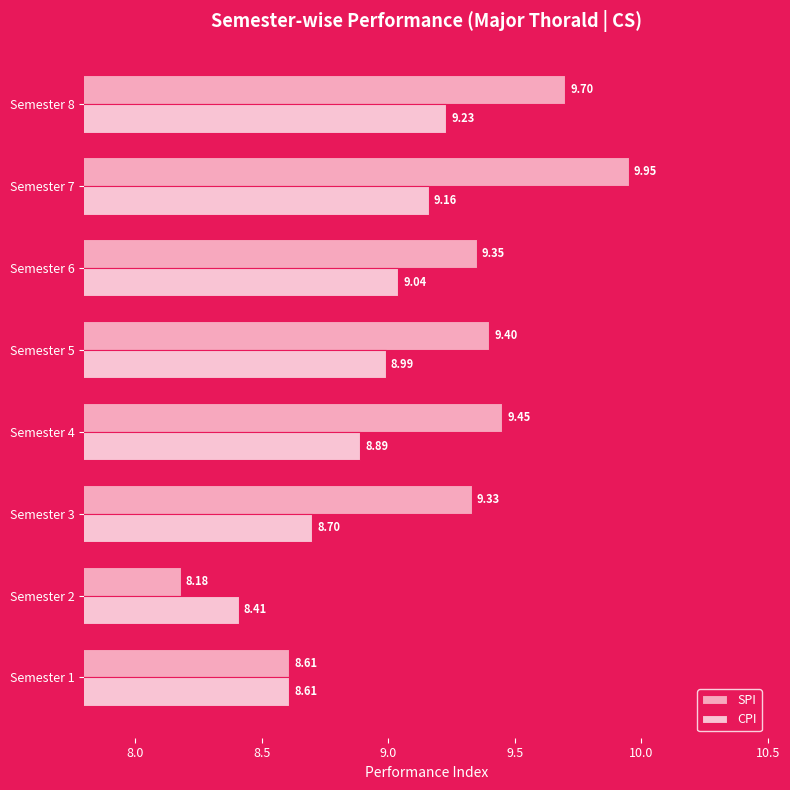

How many values in the SPI series exceed 9?

6